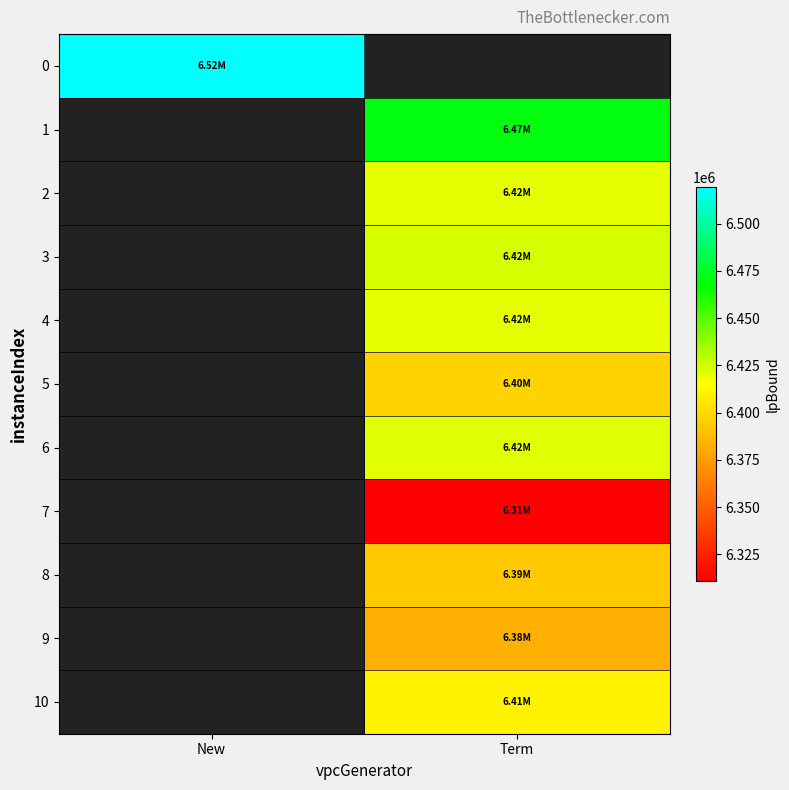

How many values in 9 are above zero?

1